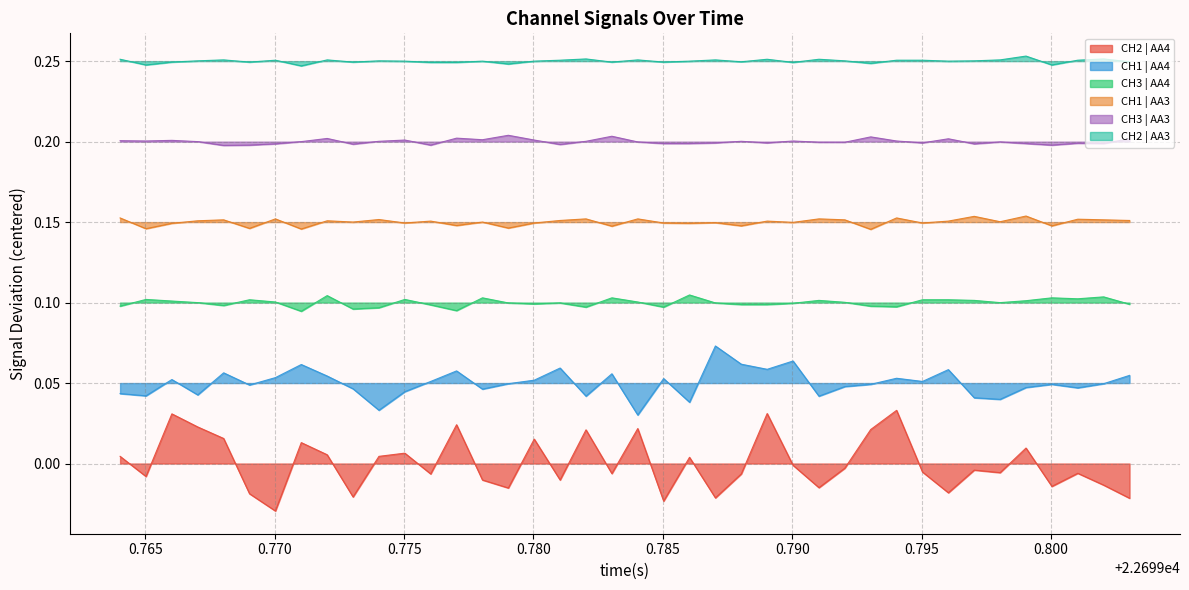

What are all the series names shown in the legend?

CH2 | AA4, CH1 | AA4, CH3 | AA4, CH1 | AA3, CH3 | AA3, CH2 | AA3